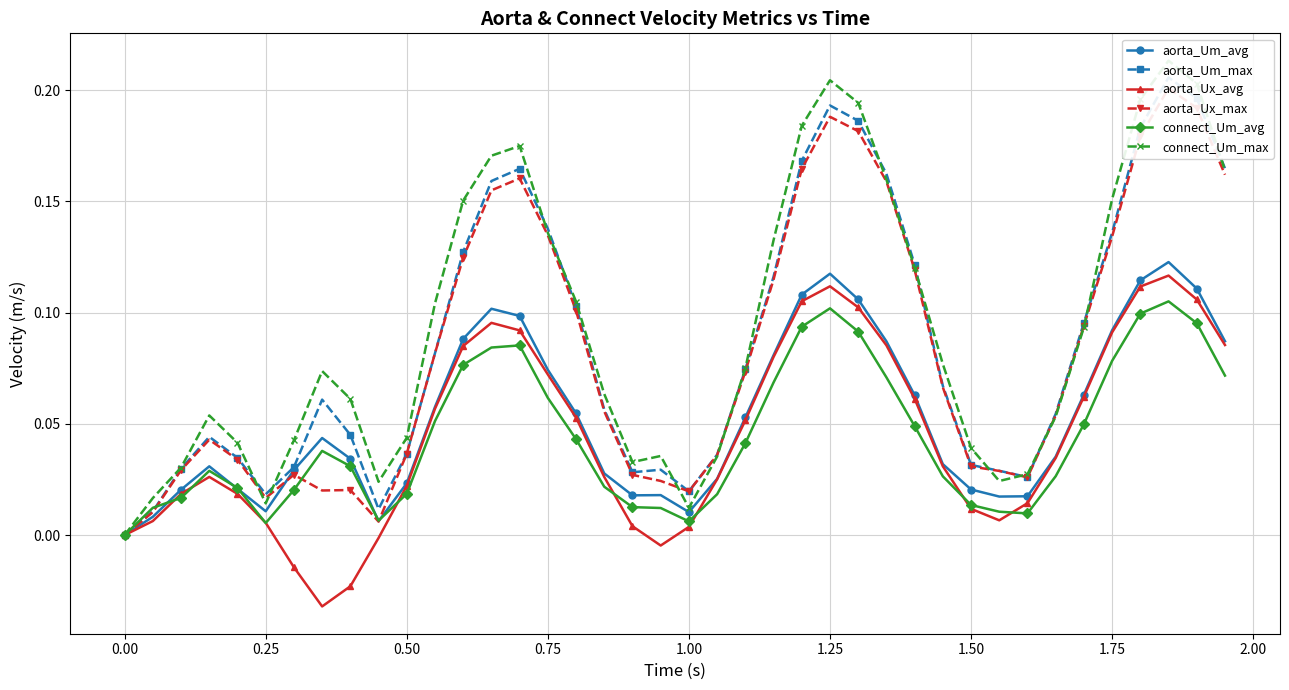

True or false: aorta_Um_avg has more than 2 interior local peaks.

True